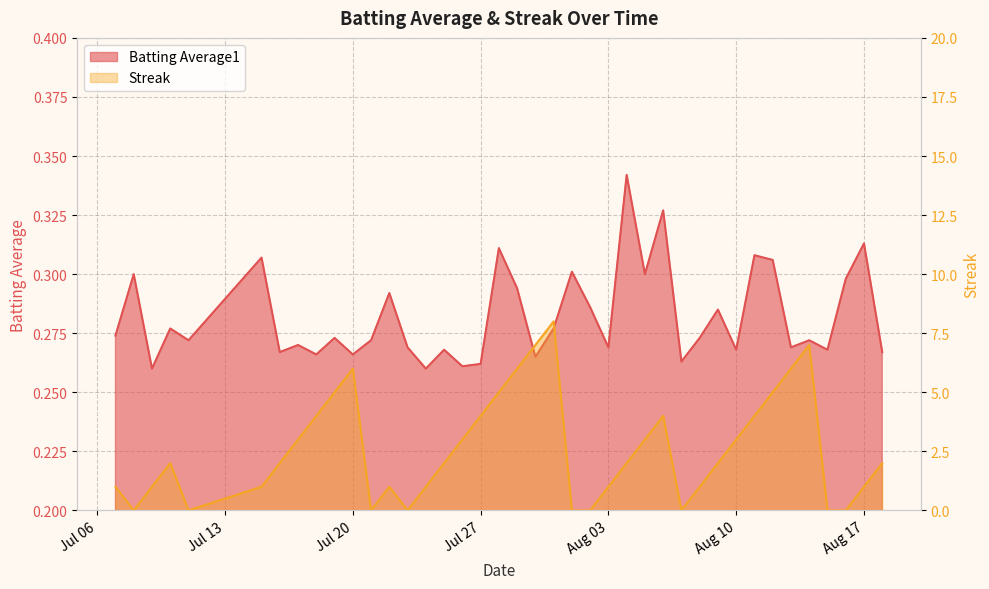

List the series in order of their overall mean, lowest first.

Batting Average1, Streak